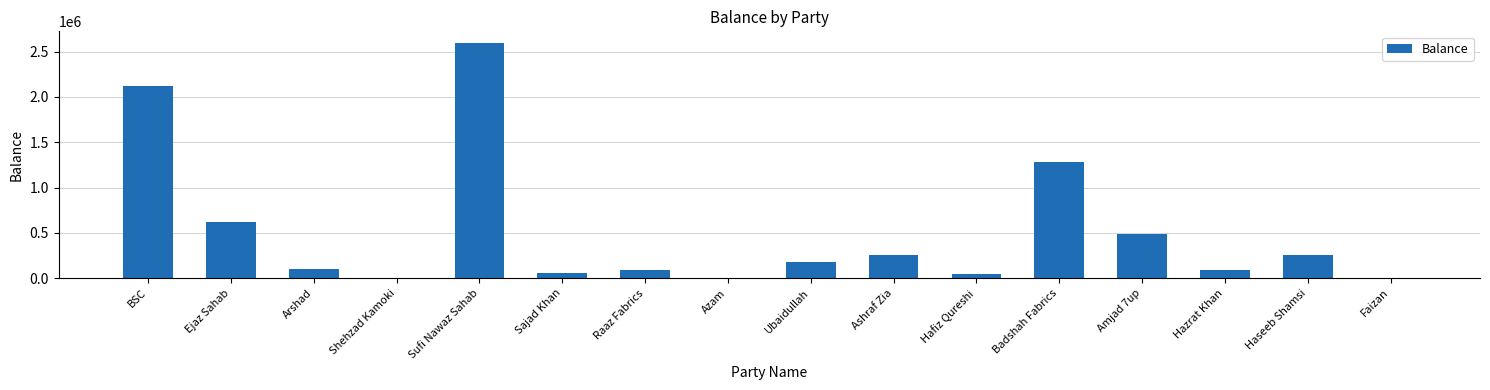

What is the sum of all values?

8185255.5